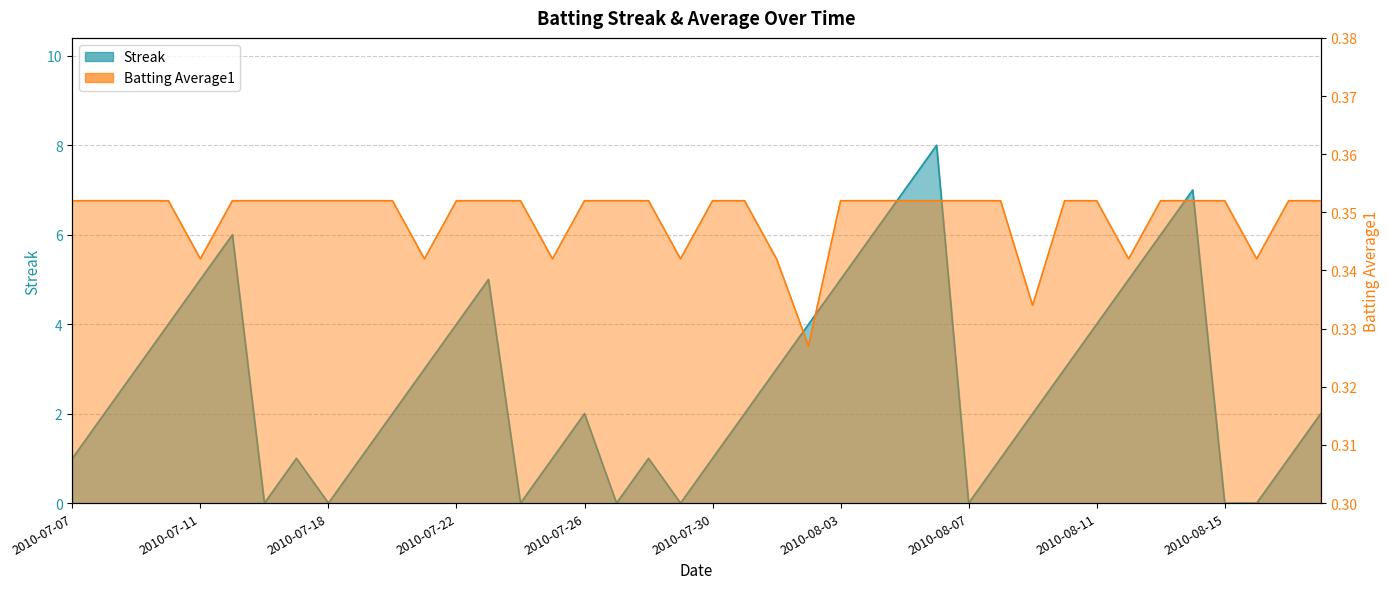

At 2010-08-11, list the series in order from largest to smallest.

Streak, Batting Average1